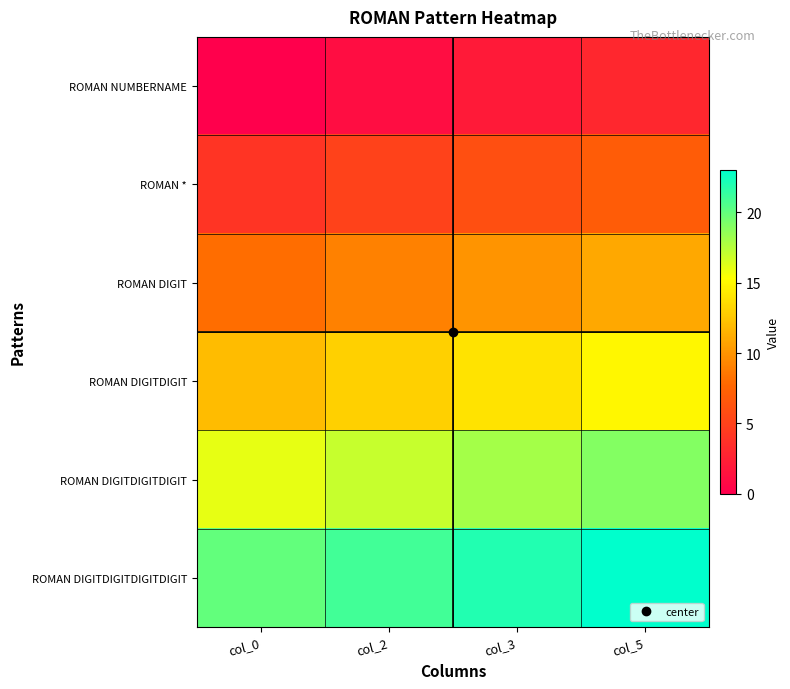

Rank the series by their maximum value, from highest to lowest.

ROMAN DIGITDIGITDIGITDIGIT, ROMAN DIGITDIGITDIGIT, ROMAN DIGITDIGIT, ROMAN DIGIT, ROMAN *, ROMAN NUMBERNAME